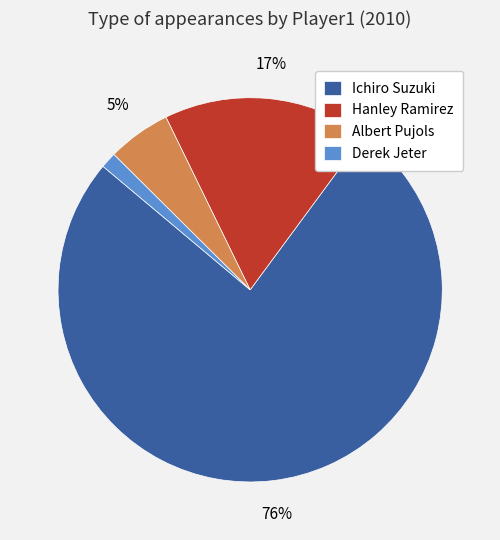

The Albert Pujols slice represents 5% of the pie. True or false?

True